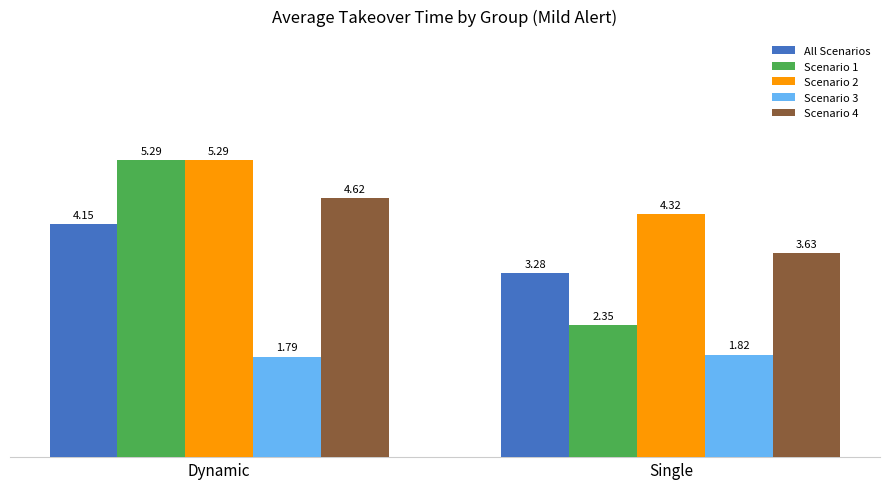

At which category is the sum across all series the highest?

Dynamic